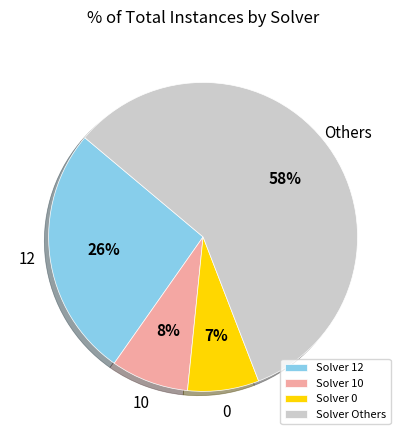

Rank the categories by value from highest to lowest.

Solver Others, Solver 12, Solver 10, Solver 0